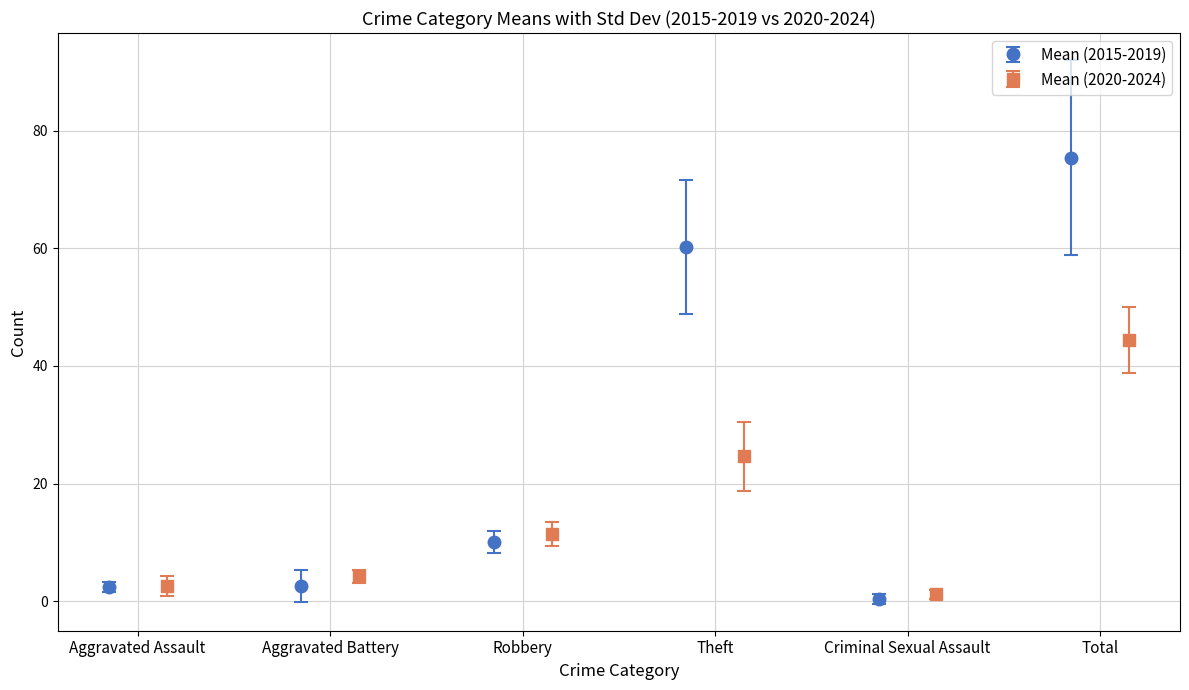

How many interior local peaks does the Mean (2020-2024) series have?

1